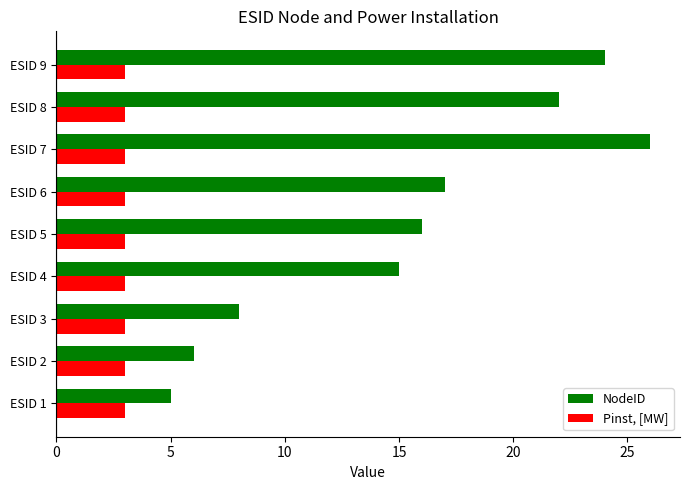

Rank the series by their average value, from highest to lowest.

NodeID, Pinst, [MW]